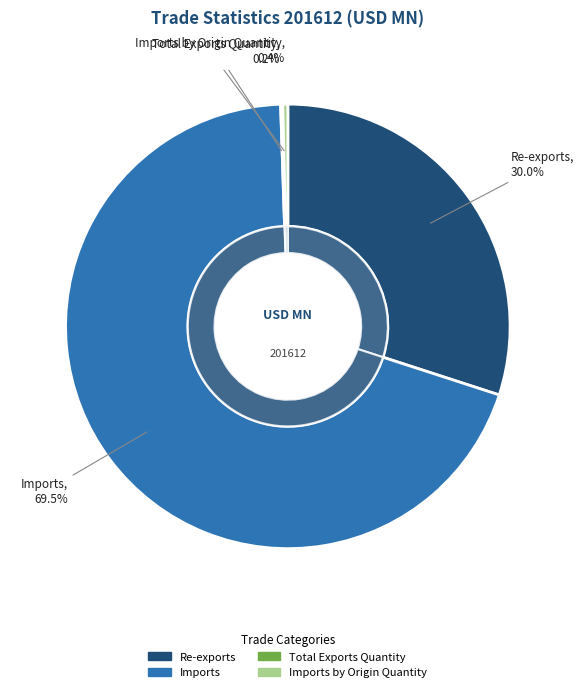

Which category has the biggest portion of the pie?

Imports